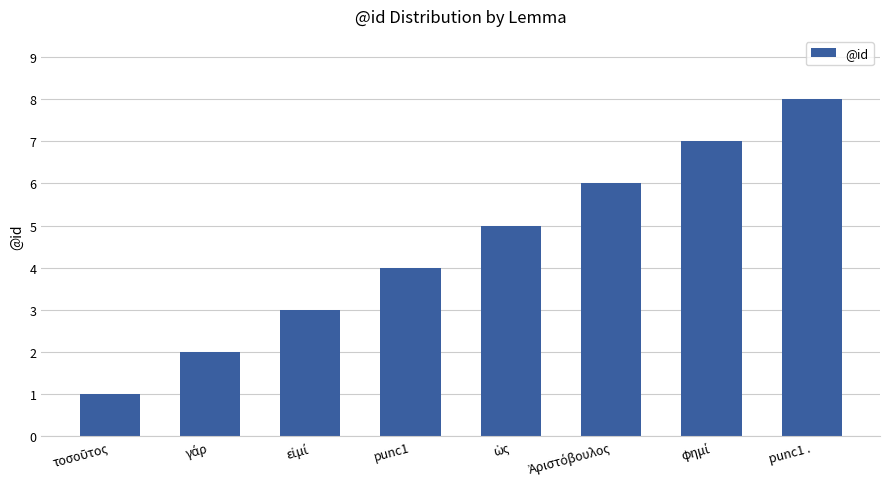

Which label corresponds to the largest value in the chart?

punc1 .